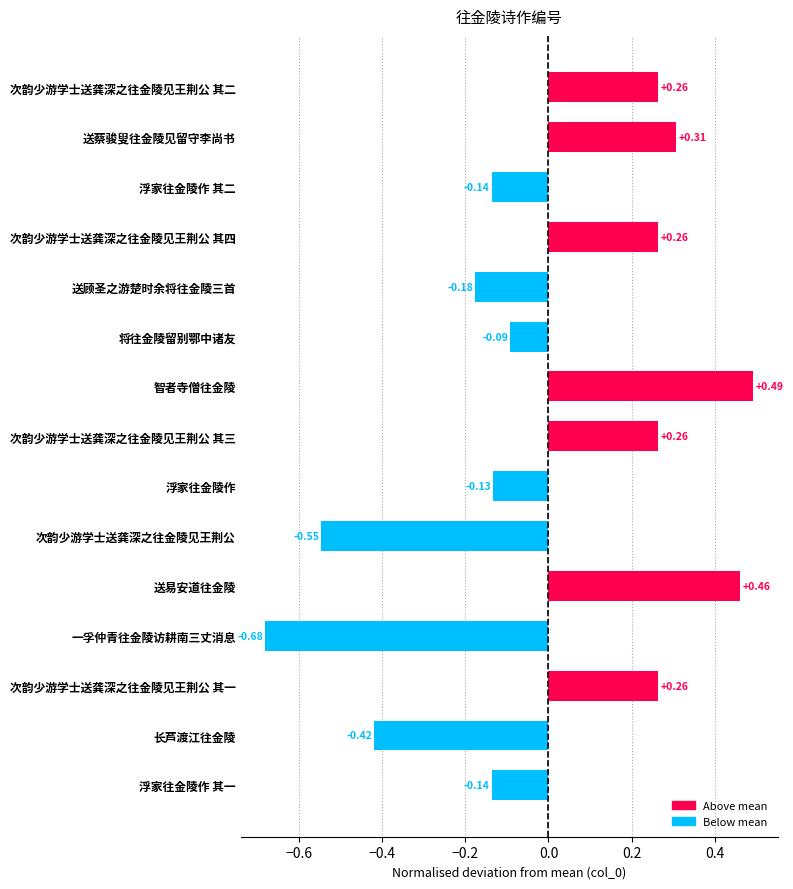

What is the change in value from 浮家往金陵作 to 送蔡骏叟往金陵见留守李尚书?

+0.4